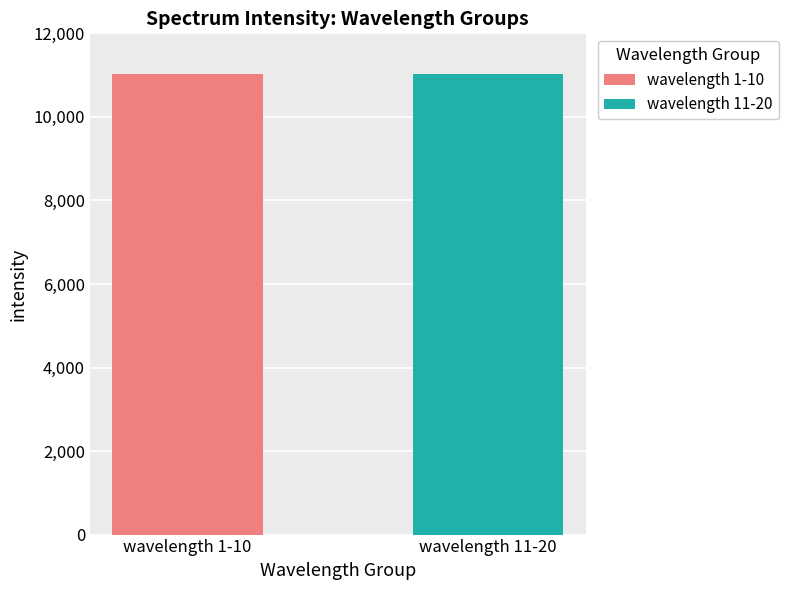

What is the lowest value of the wavelength 11-20 series?

11021